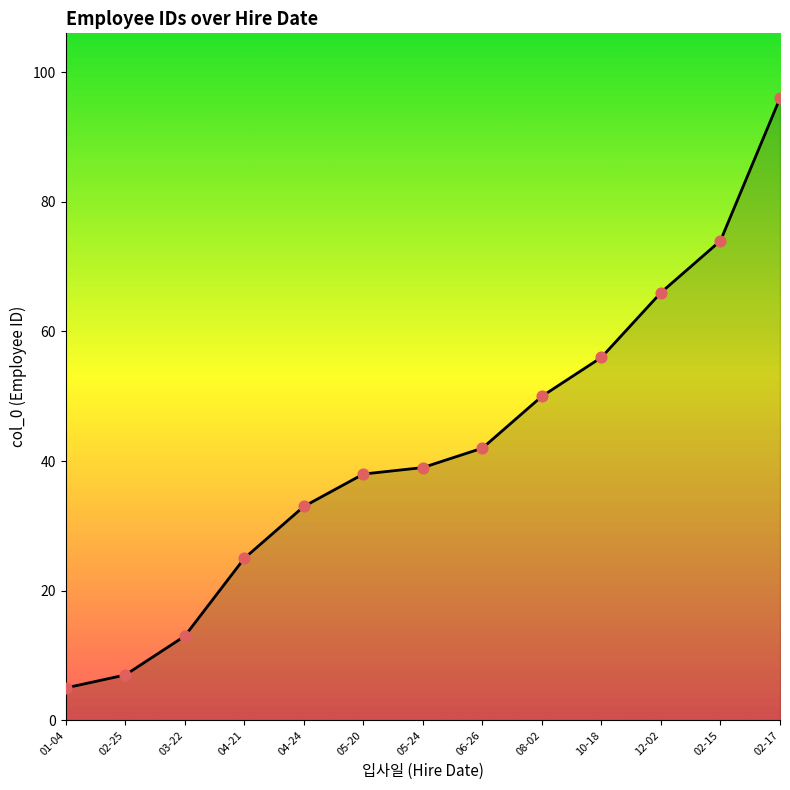

What is the change in value from 03-22 to 12-02?

+53